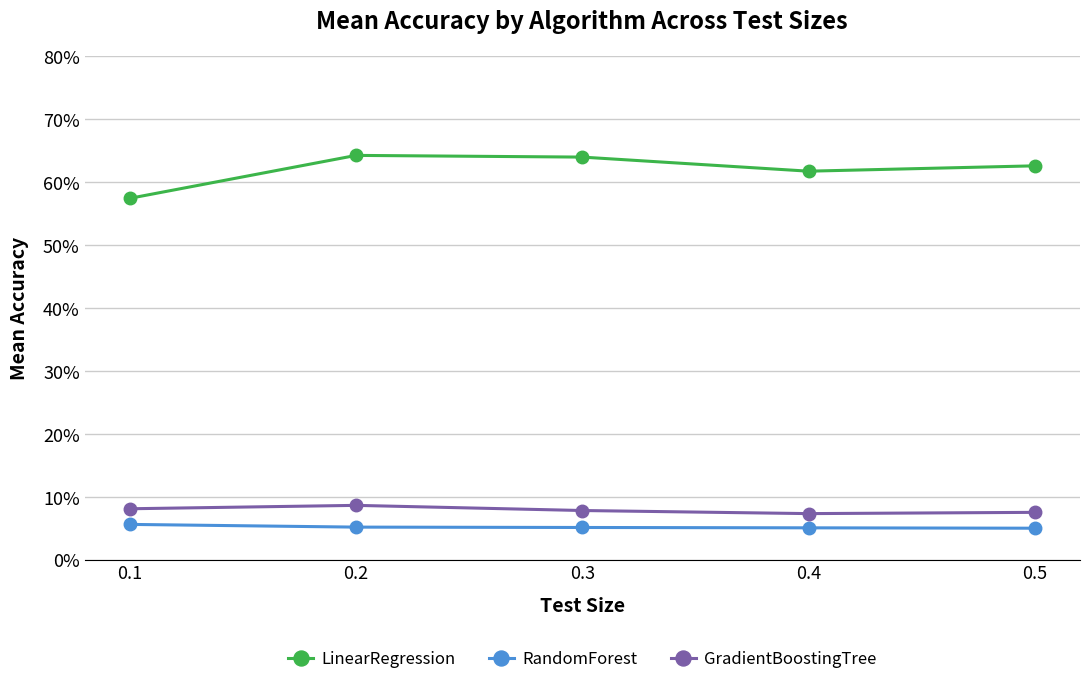

At how many categories does at least one series exceed 7?

5